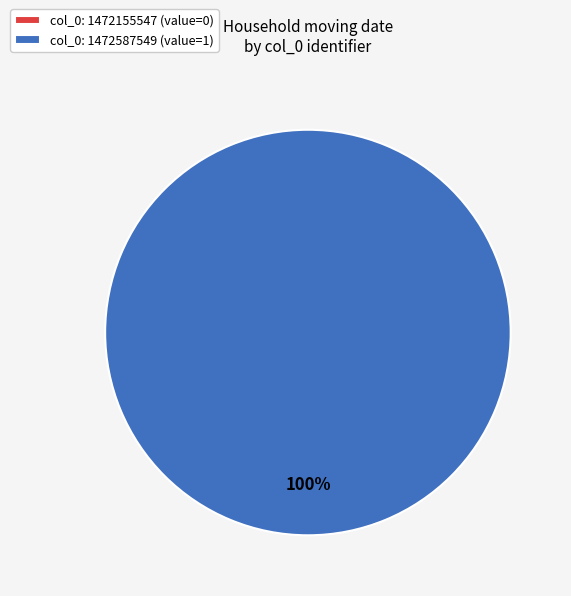

Between col_0: 1472155547 and col_0: 1472587549, which is larger?

col_0: 1472587549